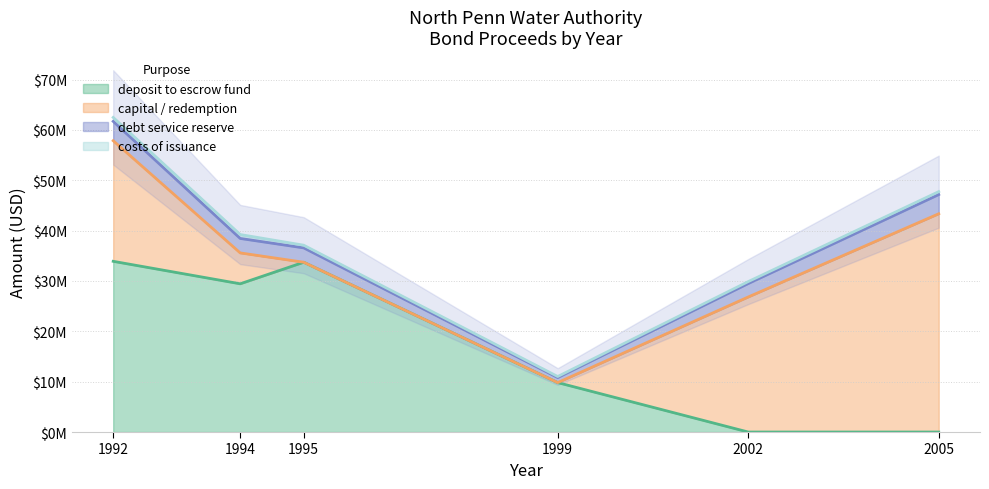

Where is the first local minimum for debt service reserve?

1999